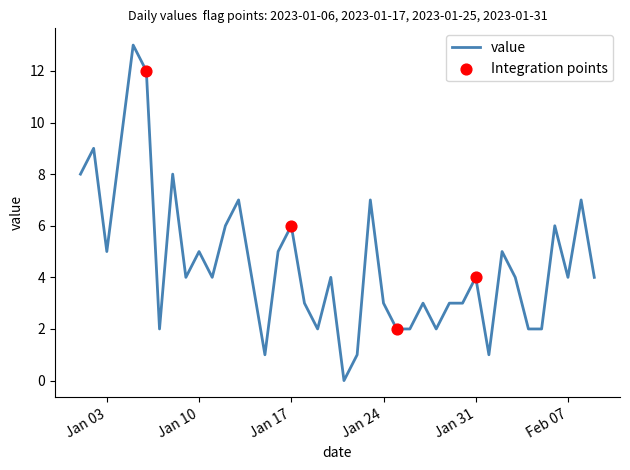

What is the difference between the maximum and minimum values?

13